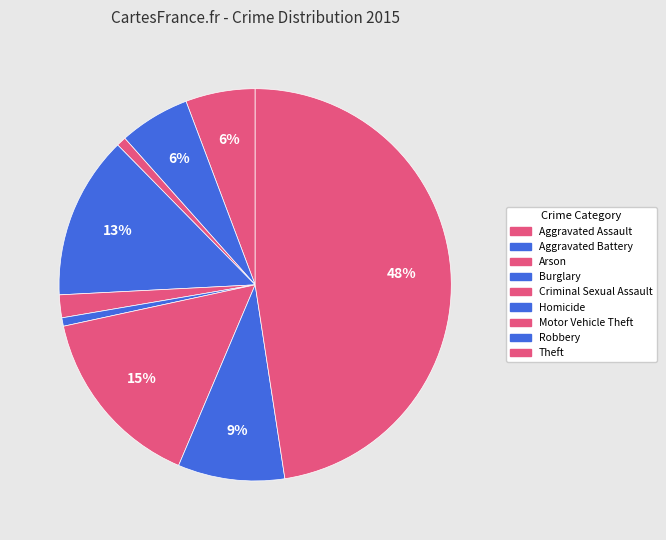

The Aggravated Battery slice represents 6% of the pie. True or false?

True